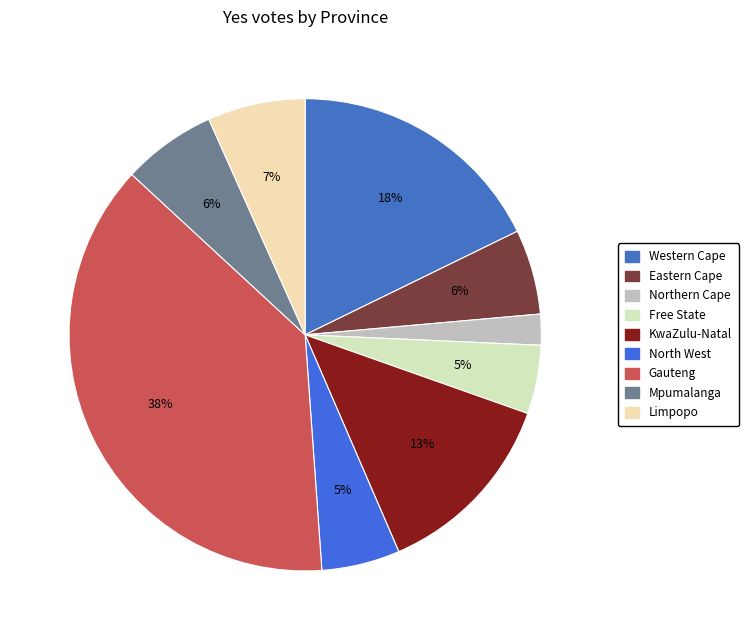

Count the number of slices in the pie.

9